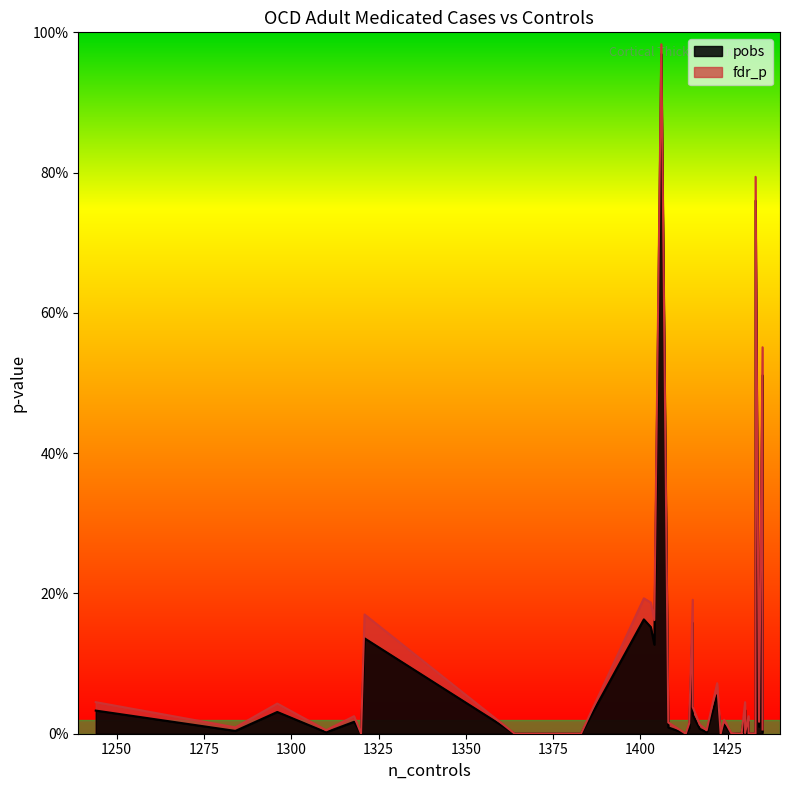

At how many categories does at least one series exceed 0?

40